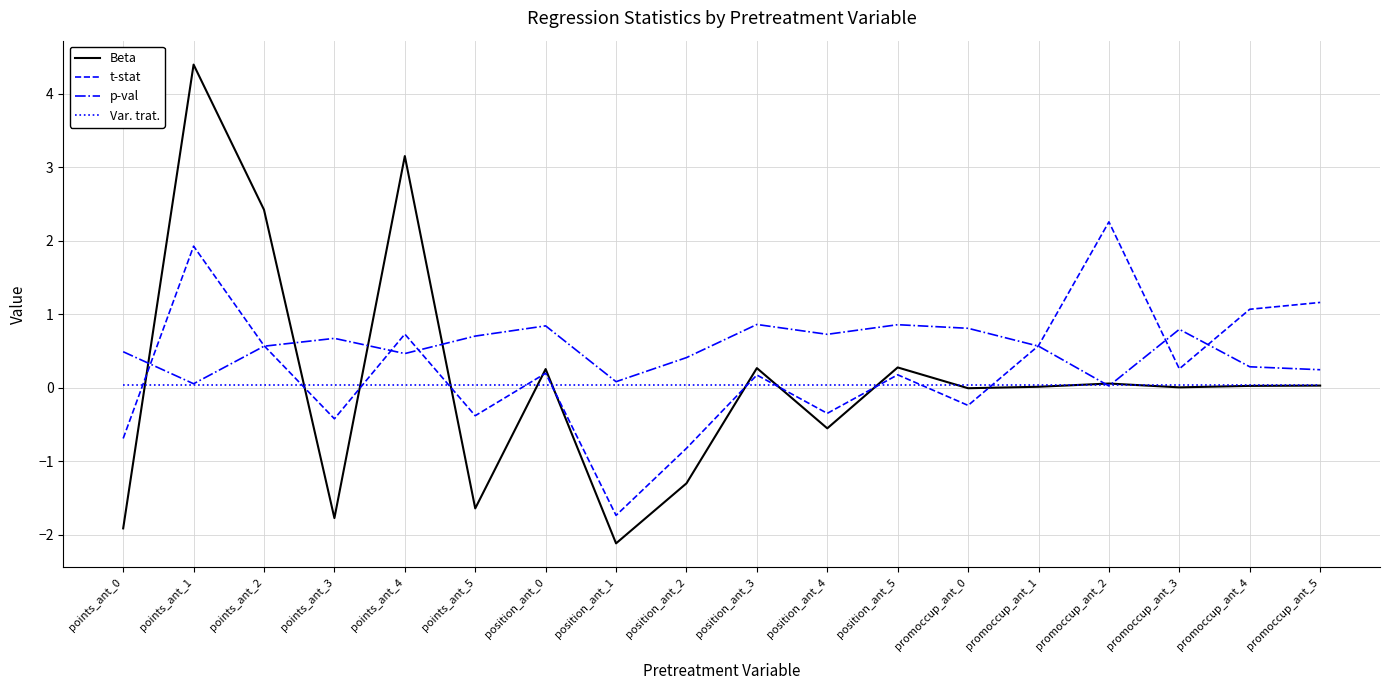

Is it true that p-val equals 0.8 at position_ant_0?

True